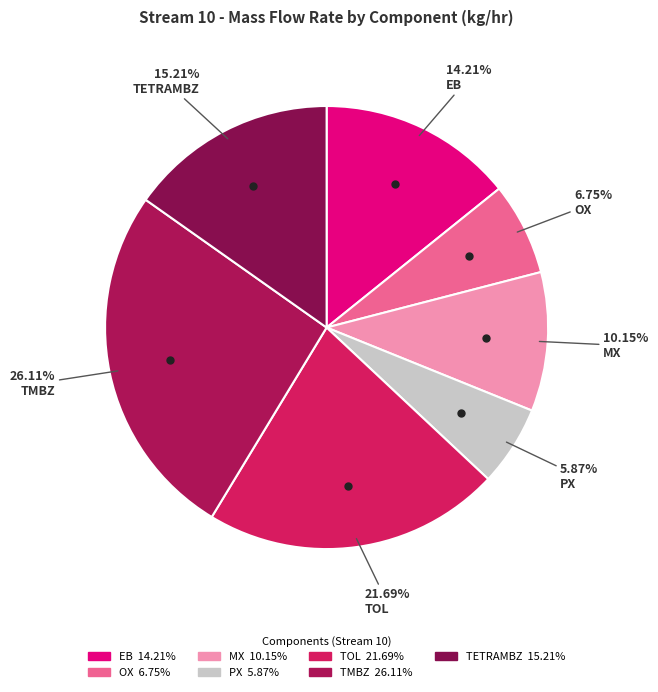

To the nearest percent, what portion does PX represent?

6%